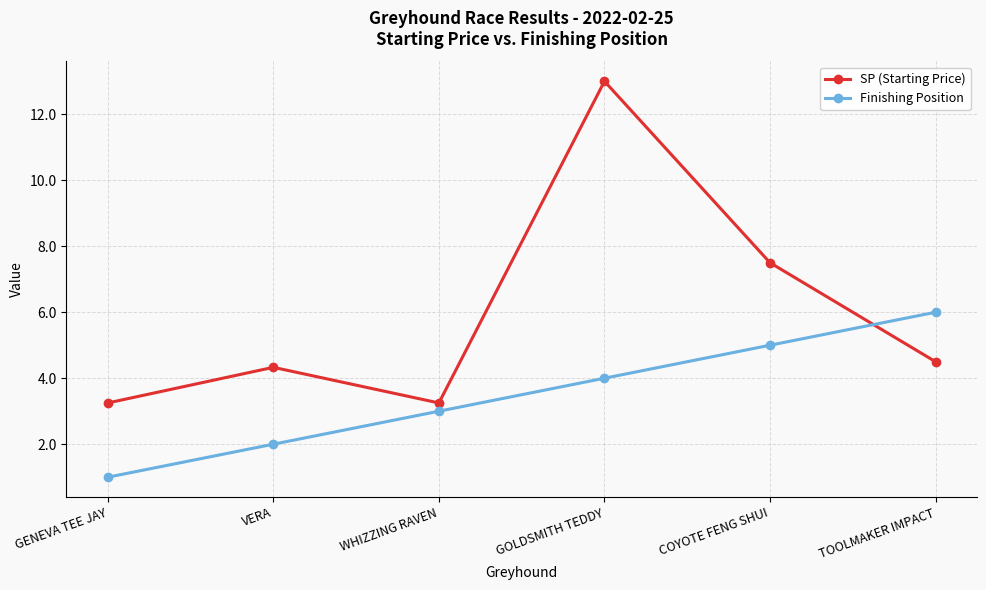

Is it true that SP (Starting Price) equals 3.2 at GENEVA TEE JAY?

True